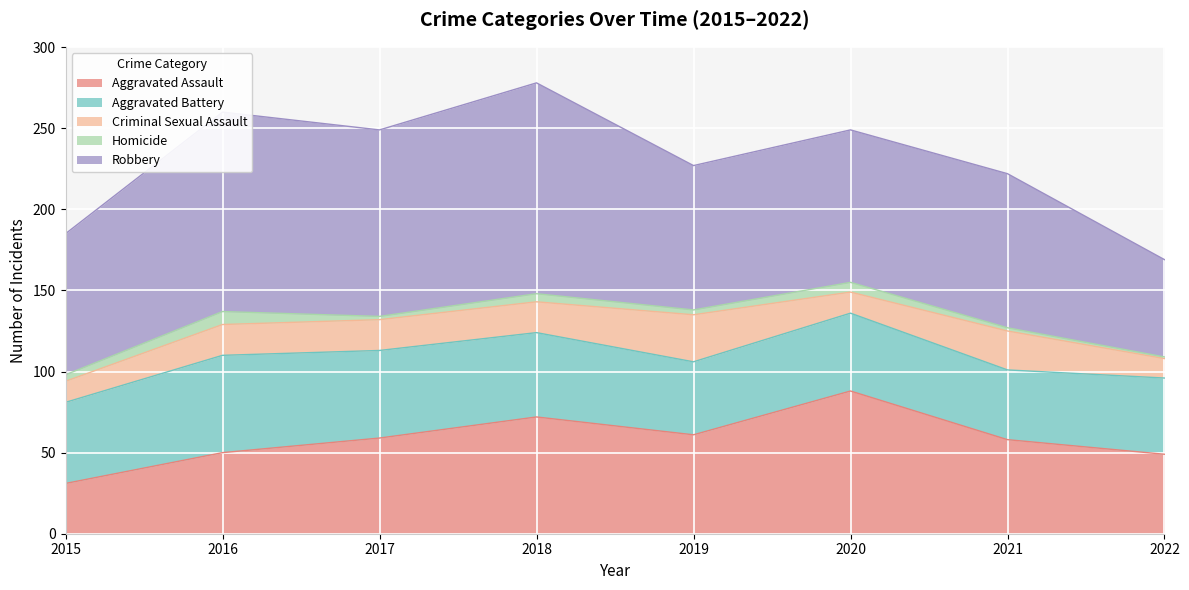

What is the difference between the second highest and minimum values in the Homicide series?

5